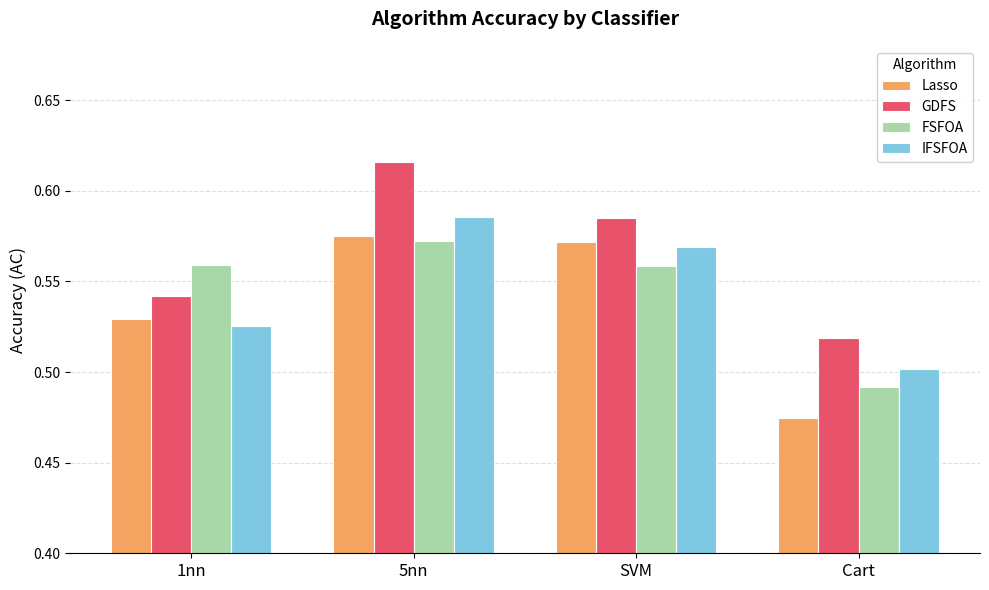

At which label does Lasso reach its minimum?

Cart